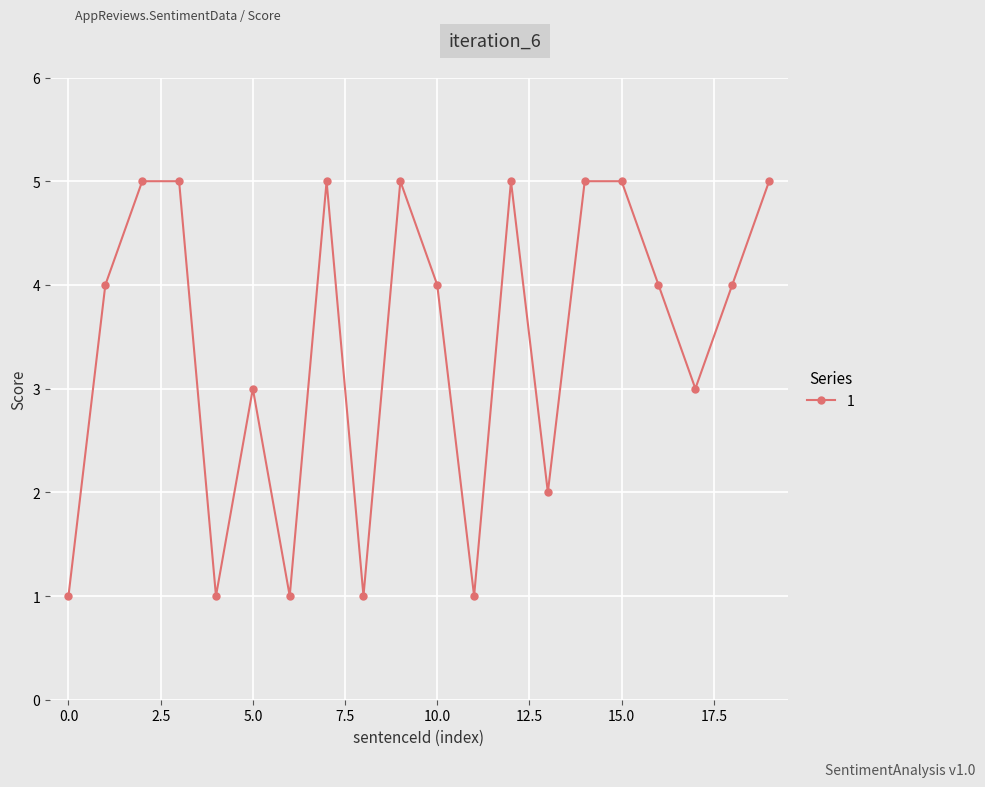

Reading left to right, transcribe all the data shown in this chart.

1	4	5	5	1	3	1	5	1	5	4	1	5	2	5	5	4	3	4	5